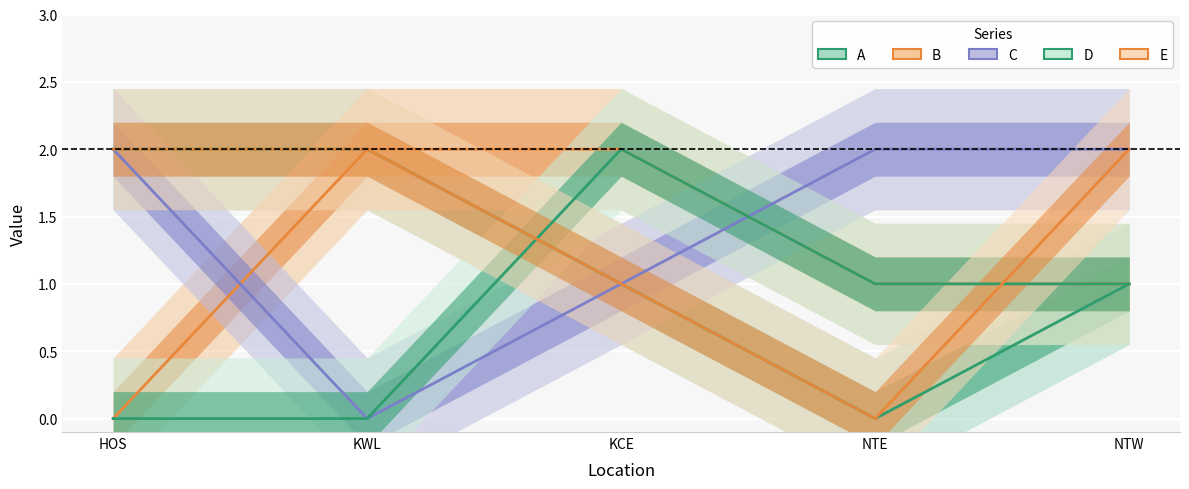

The value of E at KCE is 1. True or false?

True